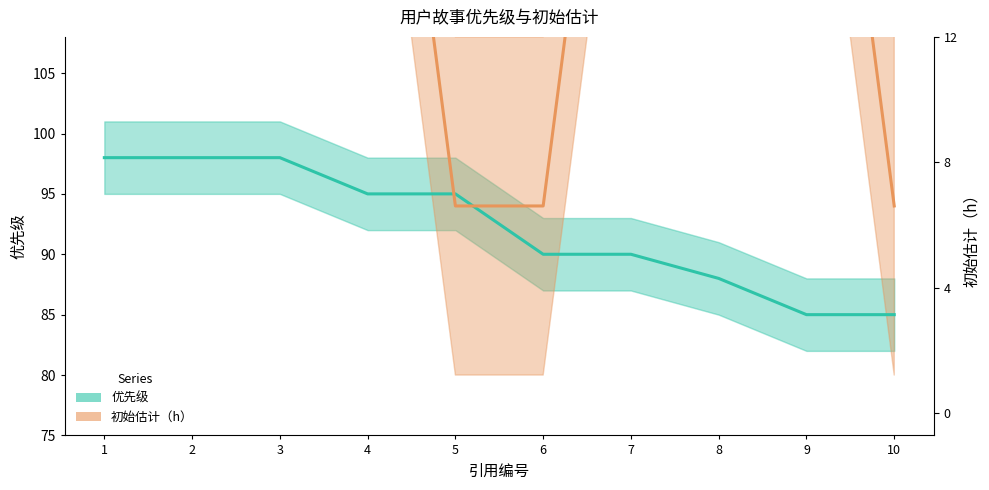

Rank the series by their average value, from highest to lowest.

初始估计（h）, 优先级